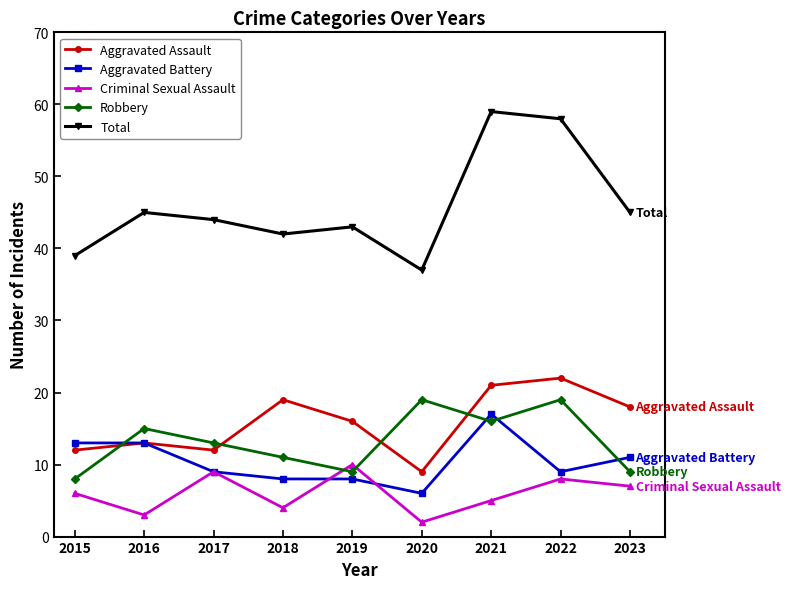

Count the number of data series in this chart.

5